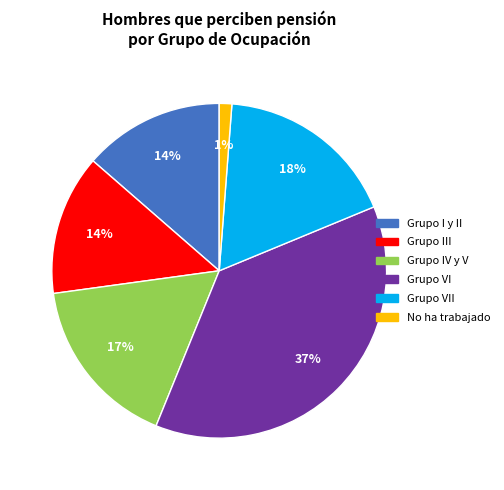

Is there any slice that represents more than half of the pie?

No